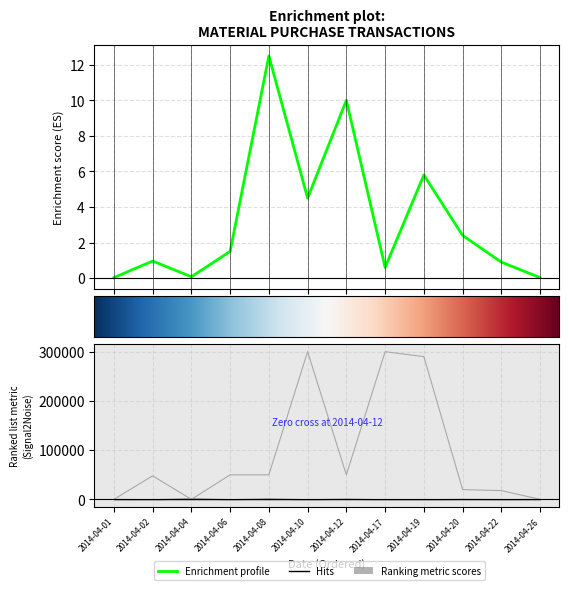

Is the value of Thành tiền at 2014-04-20 greater than the value of Đơn giá at 2014-04-12?

No